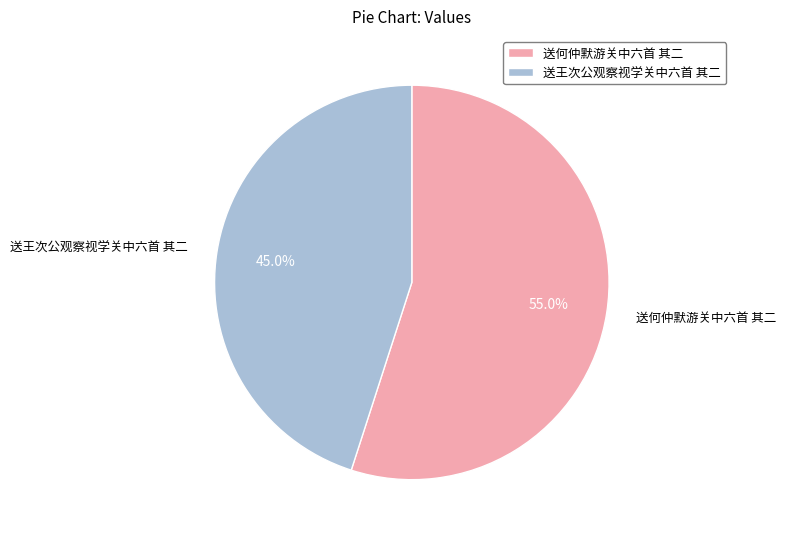

To the nearest percent, what is the average slice percentage?

50%